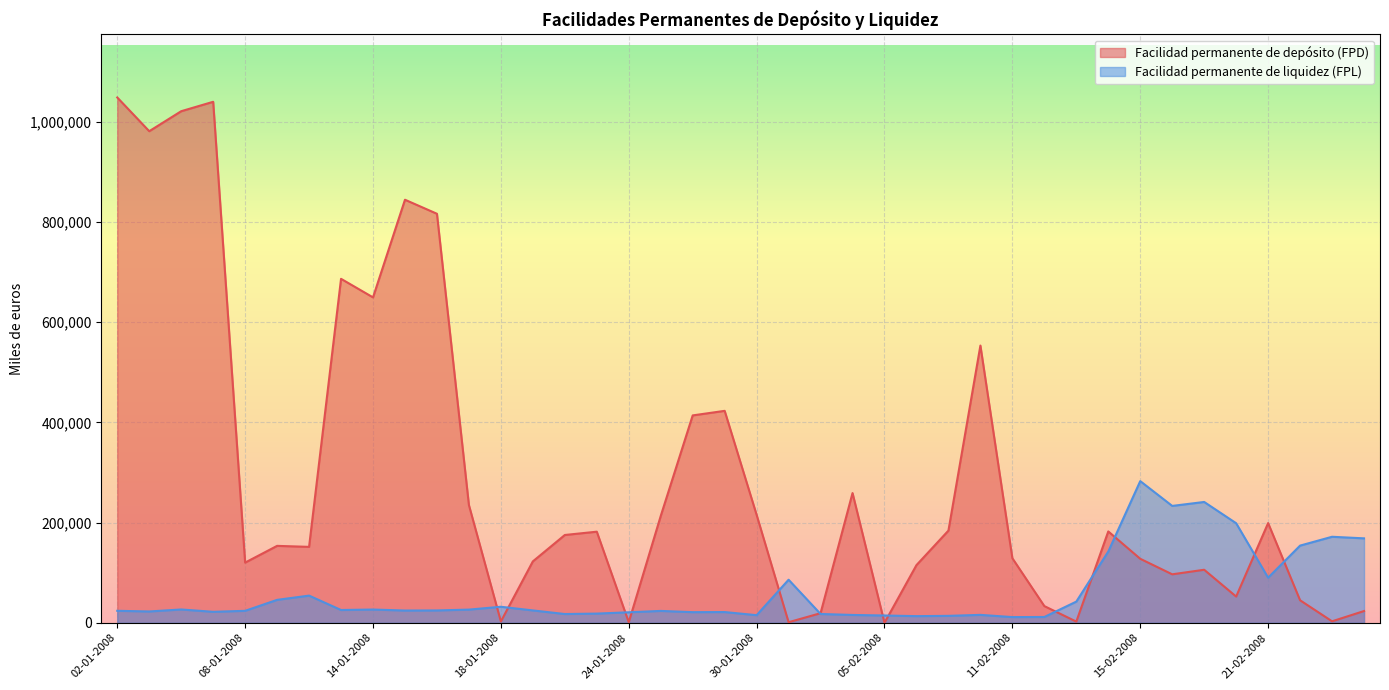

Is it true that Facilidad permanente de liquidez (FPL) equals 40067 at 14-01-2008?

False